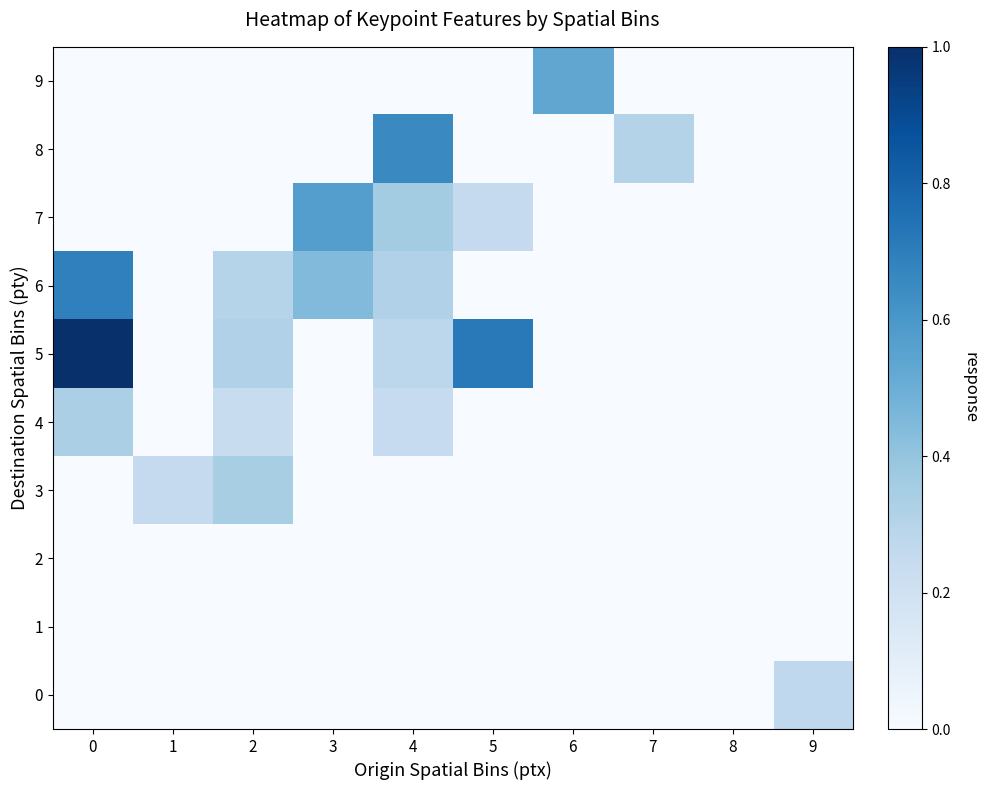

What is the difference between the highest and lowest values at 9?

0.3